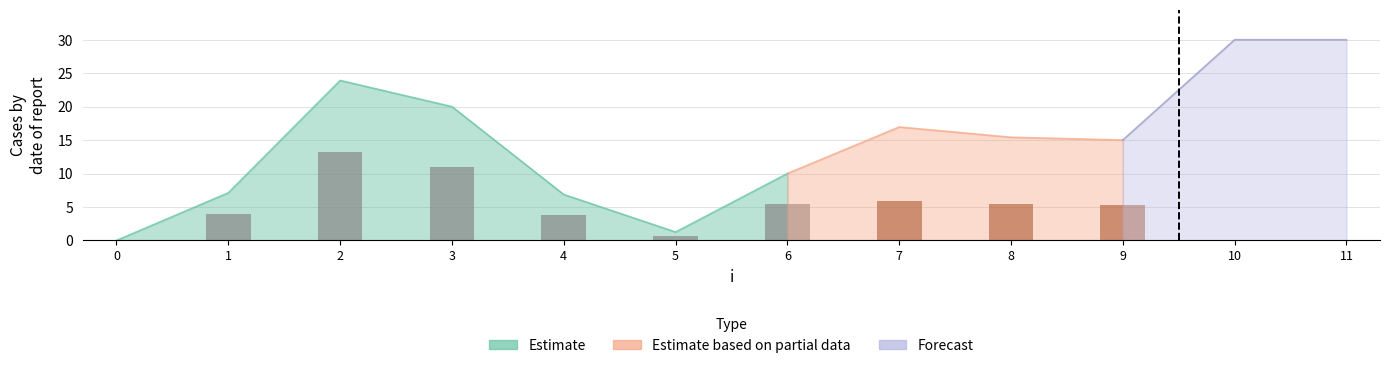

What is the approximate value at 2?

13.2